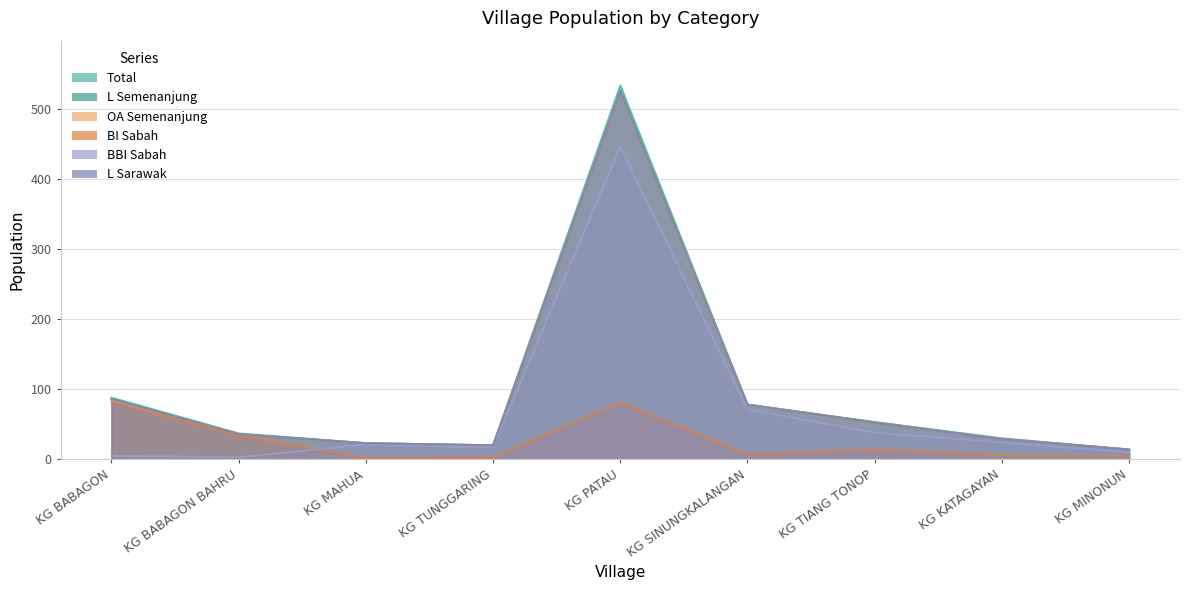

Which label corresponds to the largest value in the chart?

KG PATAU